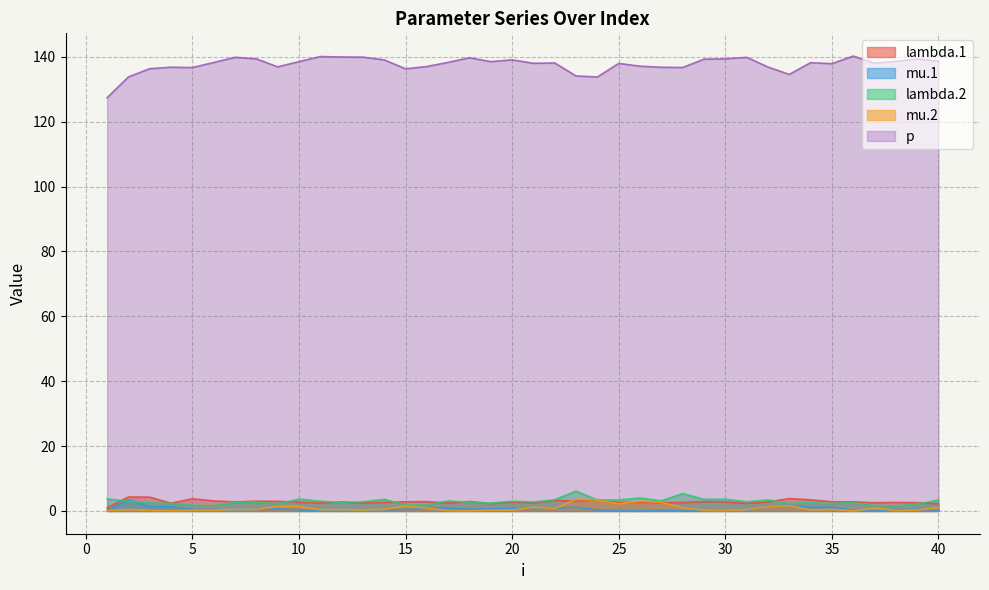

Where is the first local minimum for lambda.2?

6